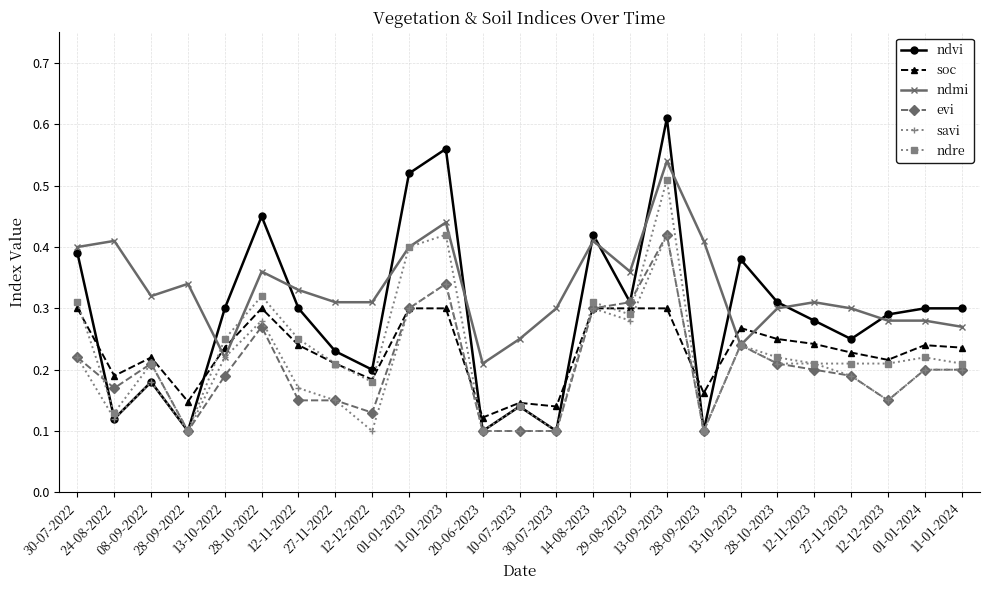

Does the chart display data point markers on the line(s)?

Yes